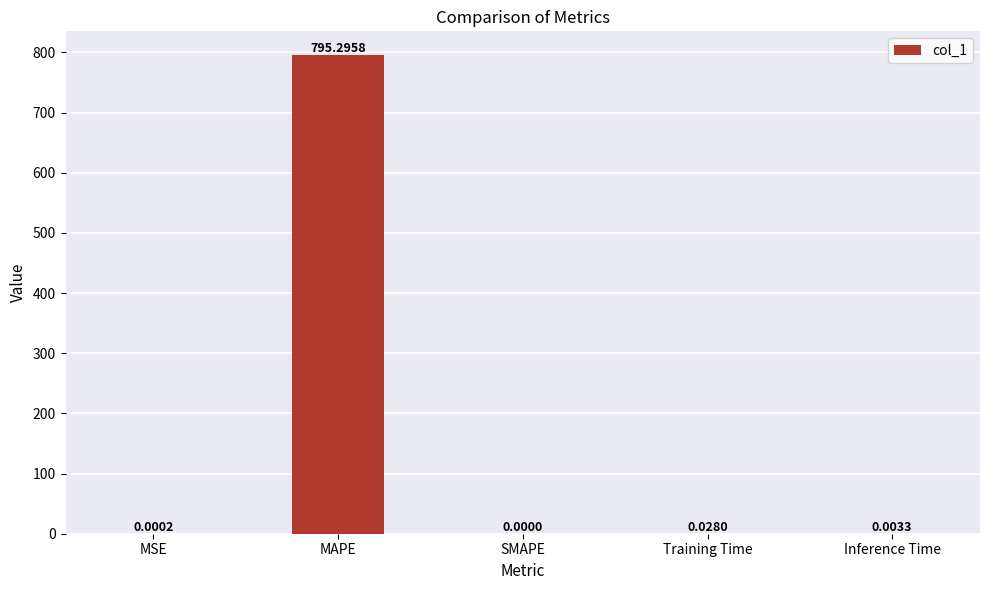

Where is the data nearest to the value 397?

Training Time